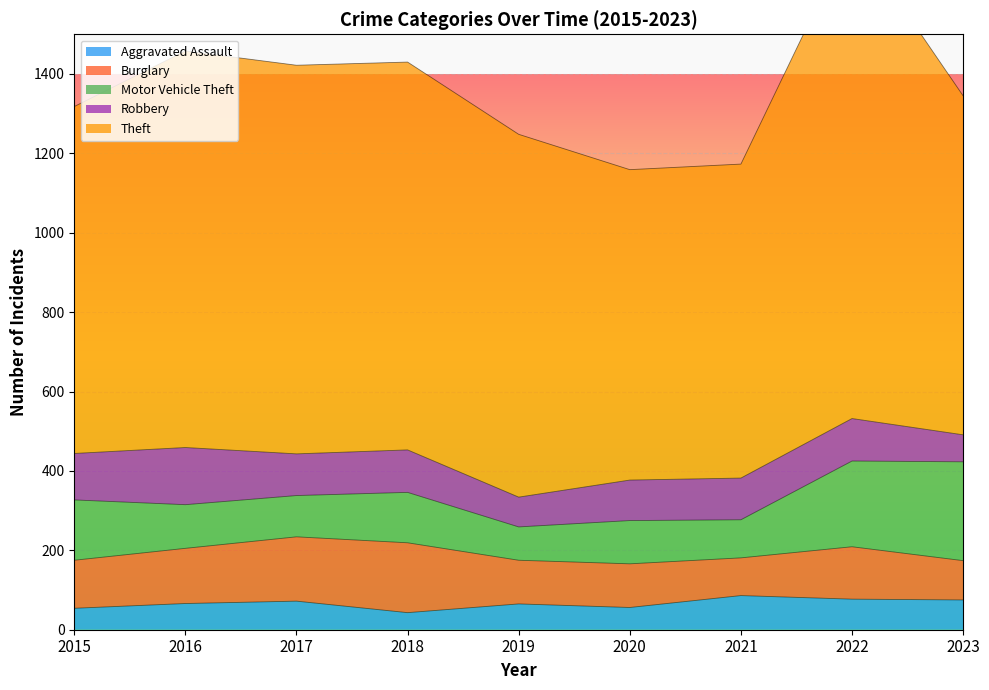

At which category is the sum across all series the highest?

2022